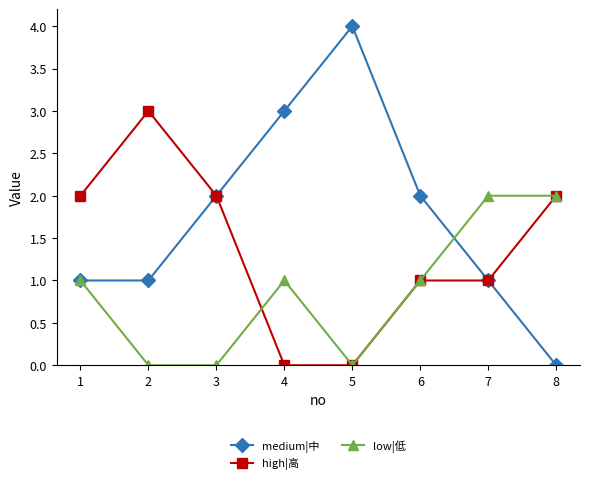

What are all the series names shown in the legend?

medium|中, high|高, low|低